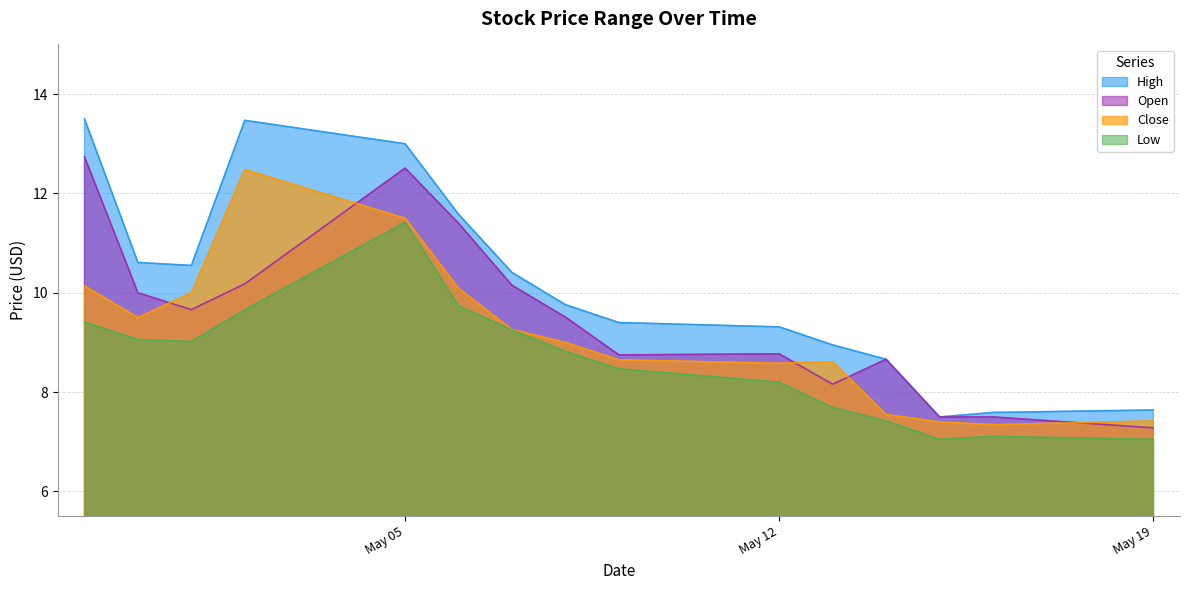

True or false: open and high intersect in this chart.

False